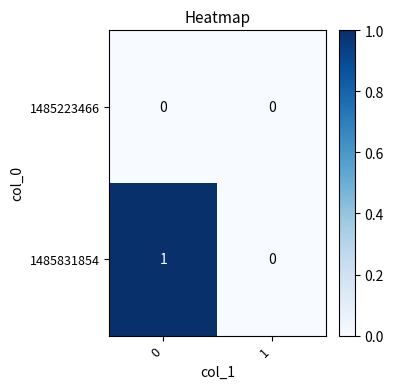

The 1485223466 series shows 0 at 1. True or false?

True